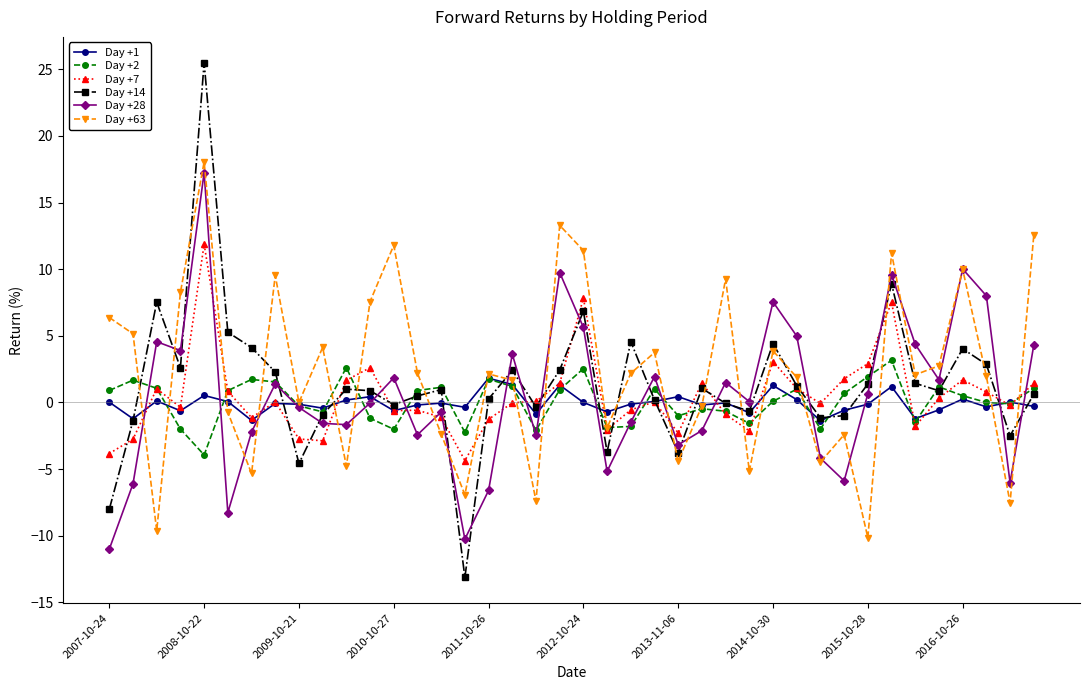

Which series has the largest range (max minus min)?

Day +14